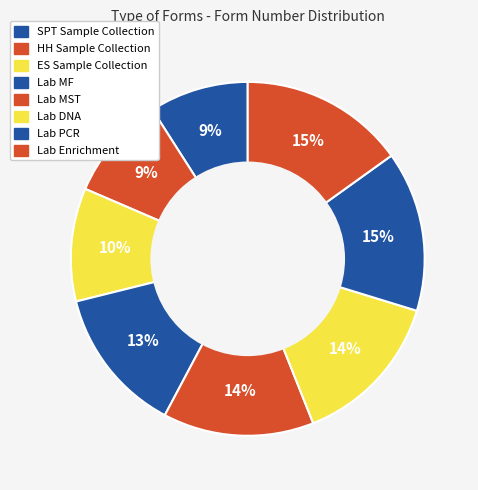

To the nearest percent, what is the difference between the largest and smallest slice percentages?

6%